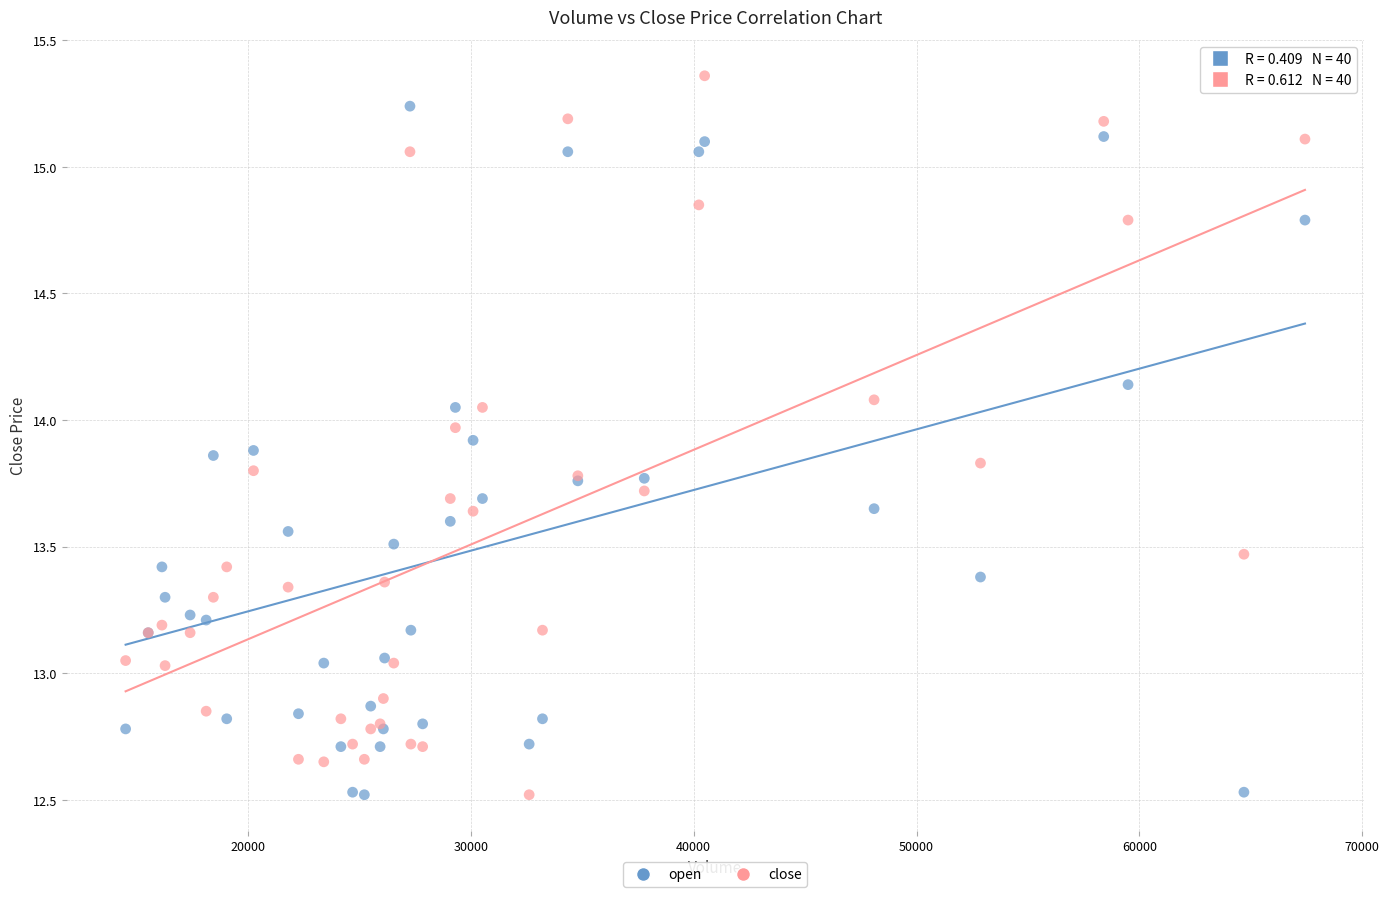

What are all the series names shown in the legend?

open, close